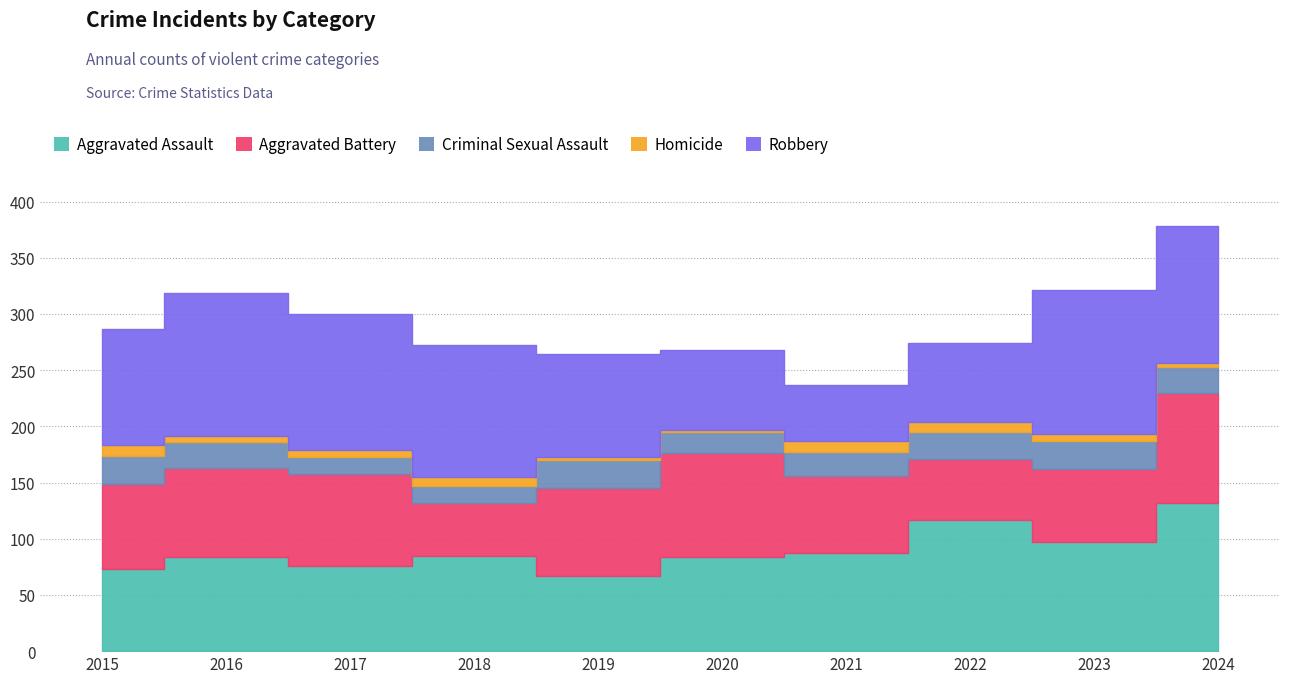

Where is the first local maximum for Homicide?

2018